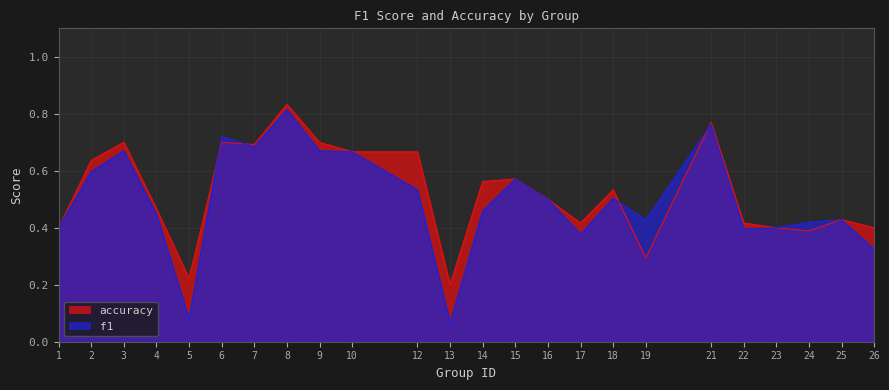

How many lines are shown in the chart?

2